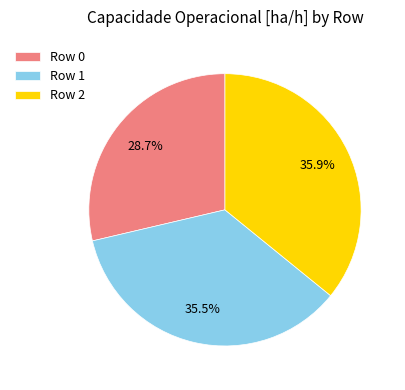

Approximately how many times larger is the value at Row 2 compared to Row 1?

1.0